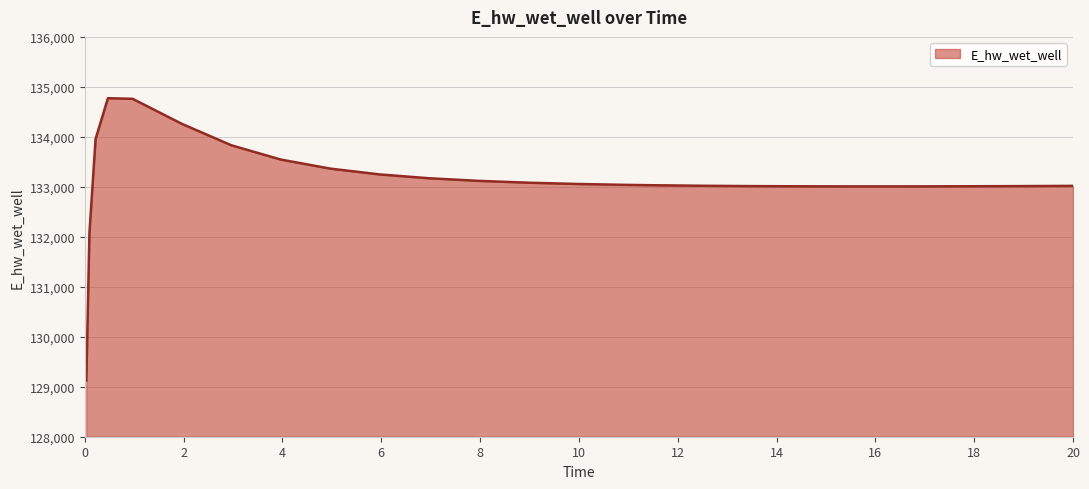

How many series are shown in this chart?

1